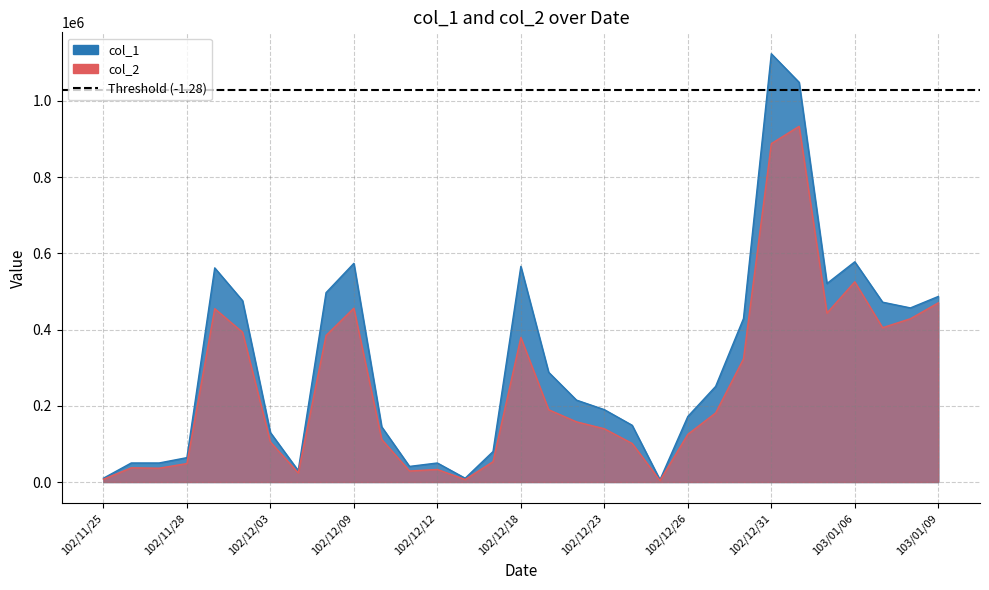

How many values in the col_2 series exceed 158010?

15